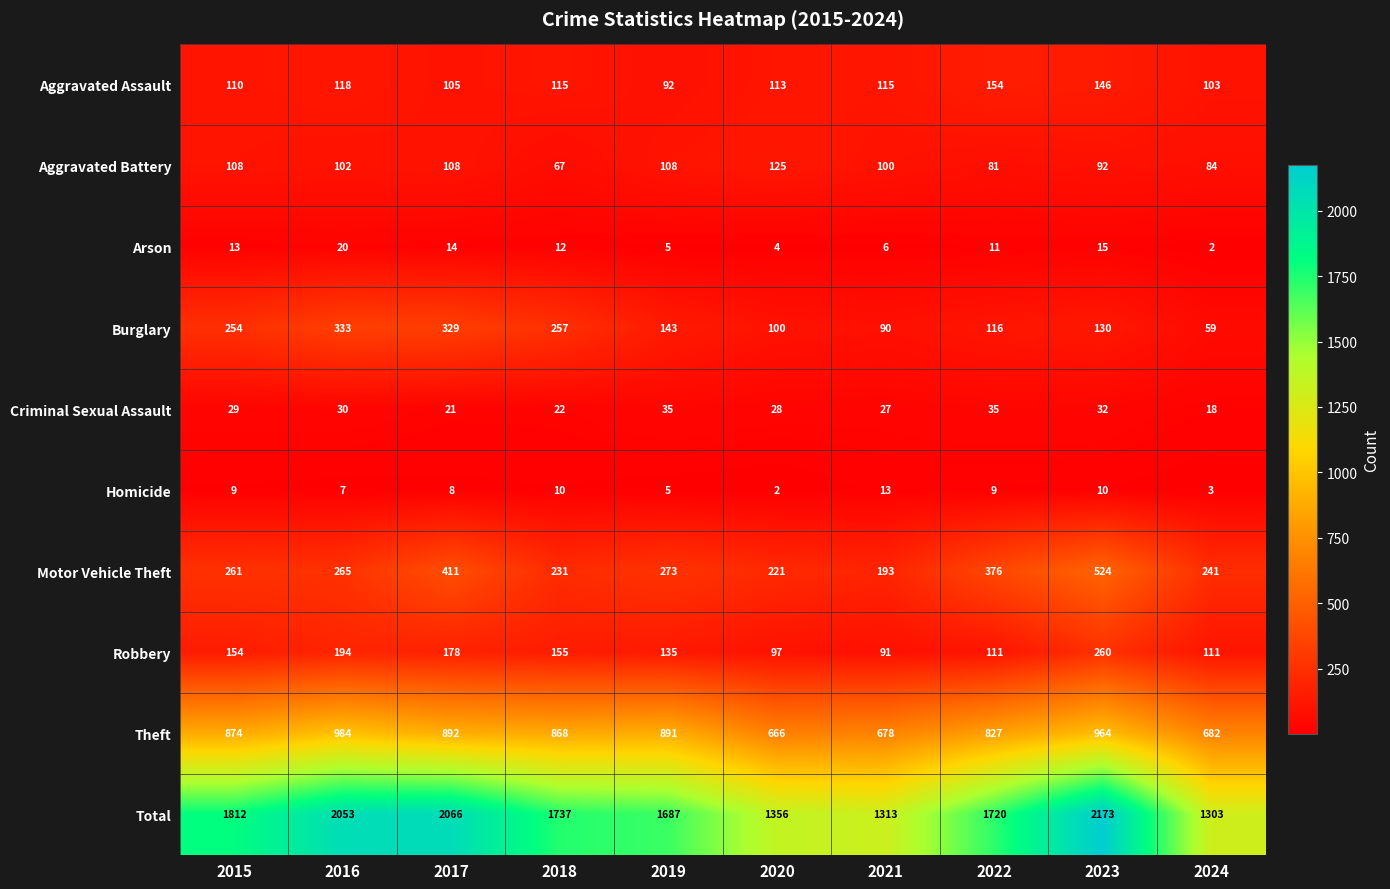

Rank the series by their maximum value, from lowest to highest.

Homicide, Arson, Criminal Sexual Assault, Aggravated Battery, Aggravated Assault, Robbery, Burglary, Motor Vehicle Theft, Theft, Total